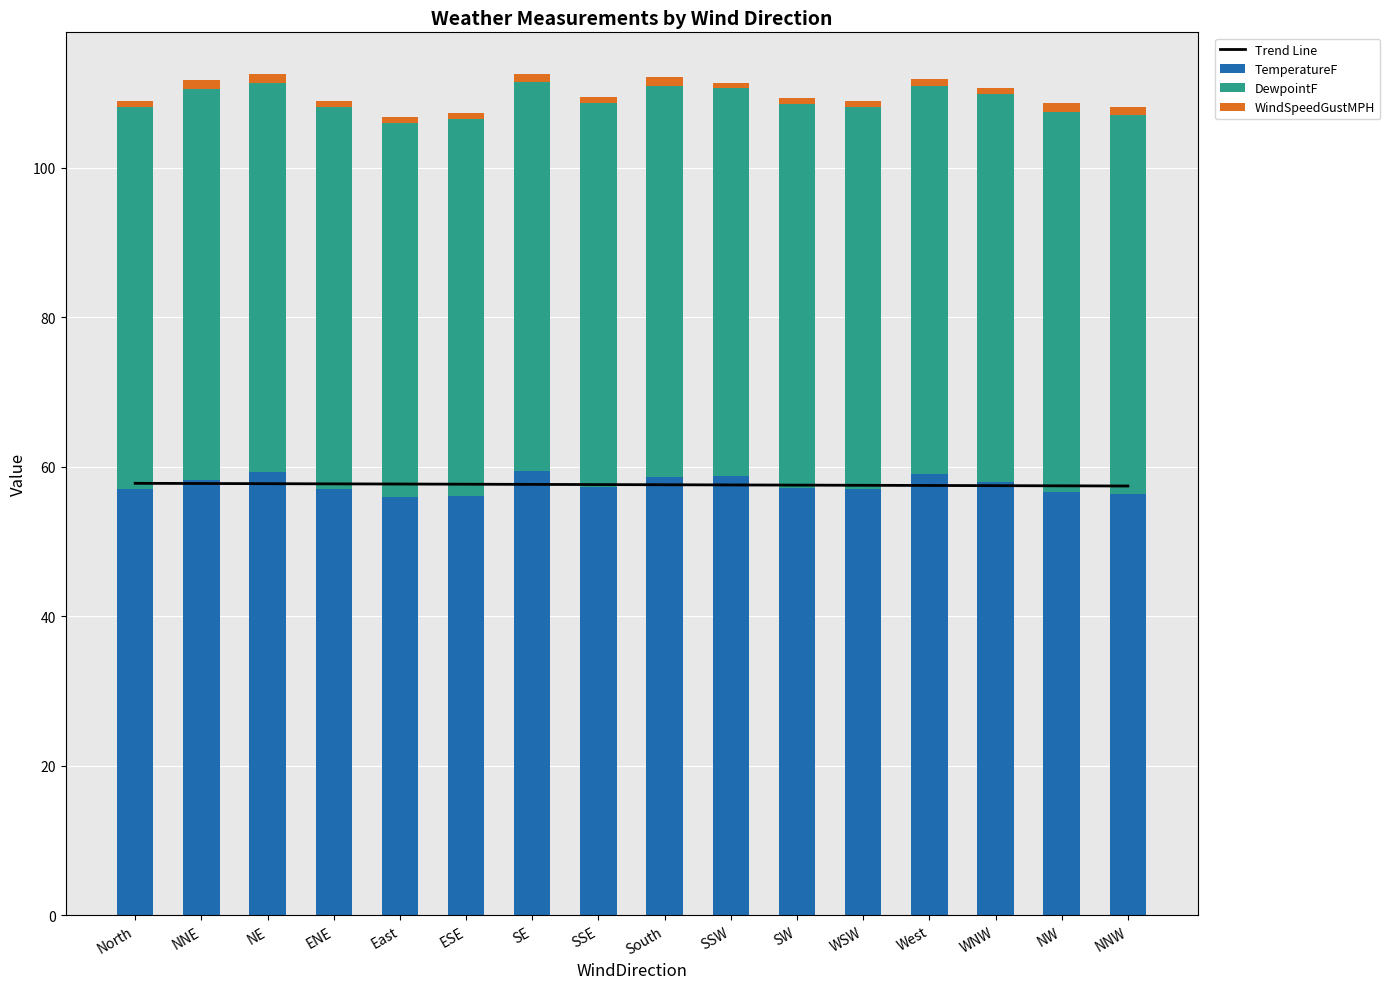

The DewpointF series shows 52.0 at SE. True or false?

True